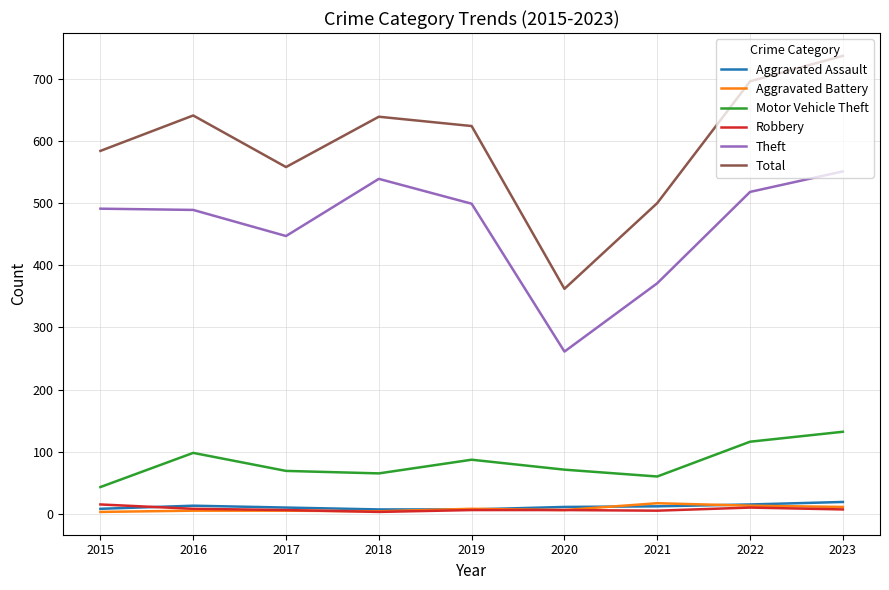

Is it true that Motor Vehicle Theft equals 16 at 2020?

False